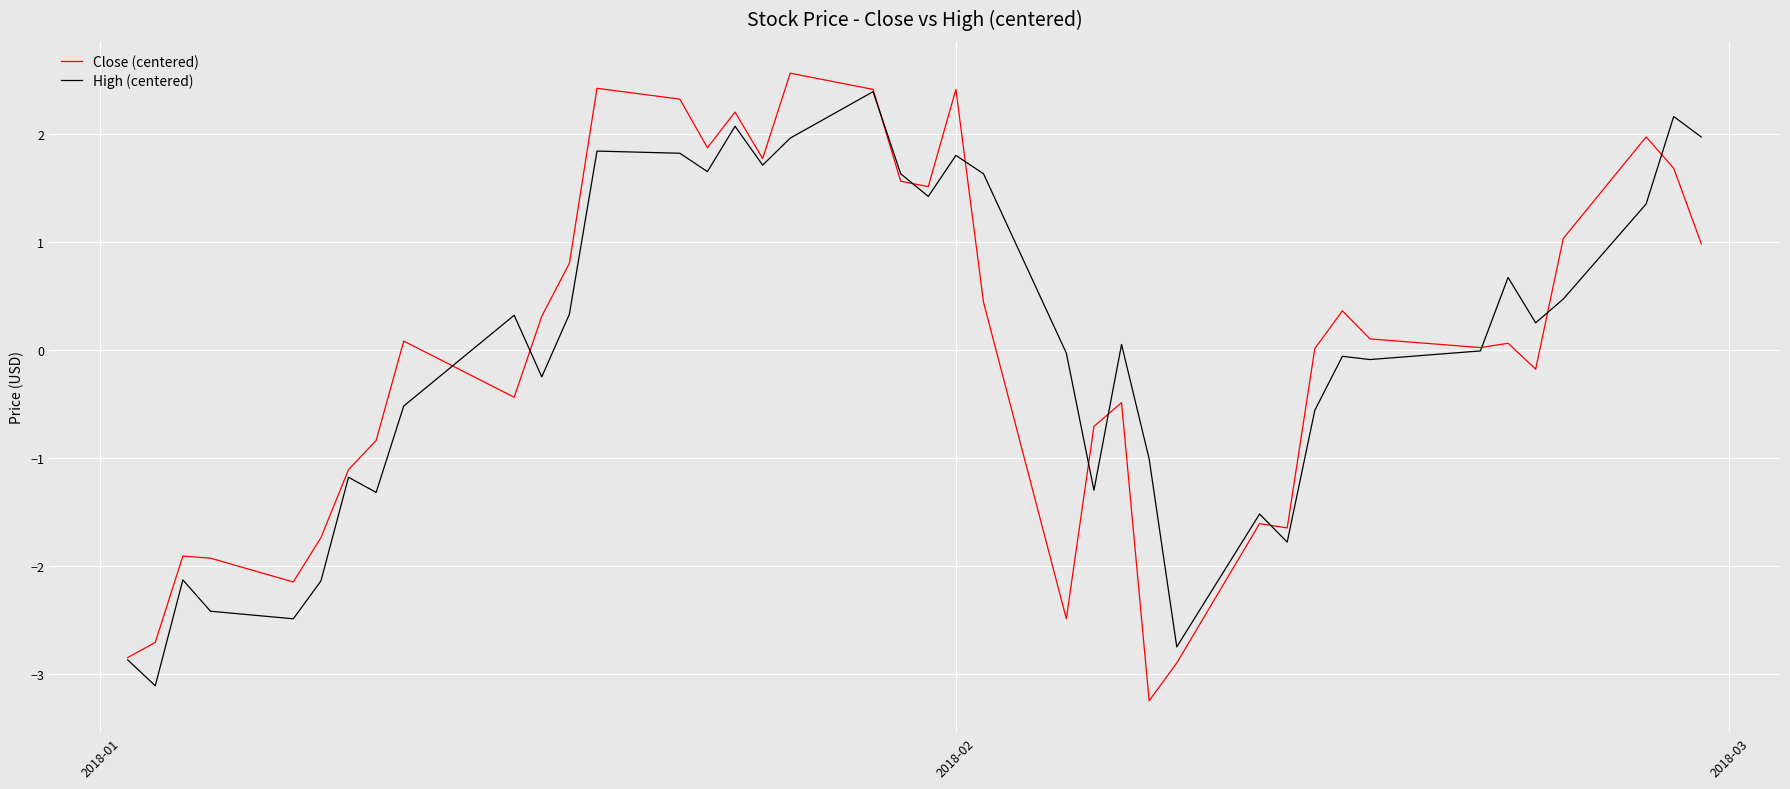

What is the minimum value for High (centered)?

-3.1